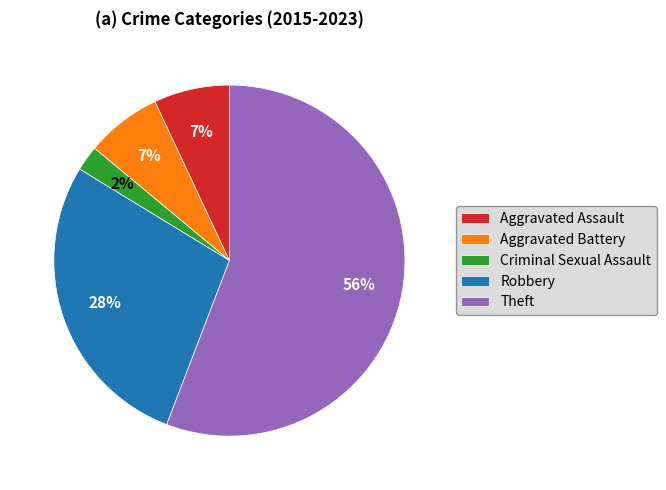

What is the ratio of the value at Theft to the value at Aggravated Assault?

8.0